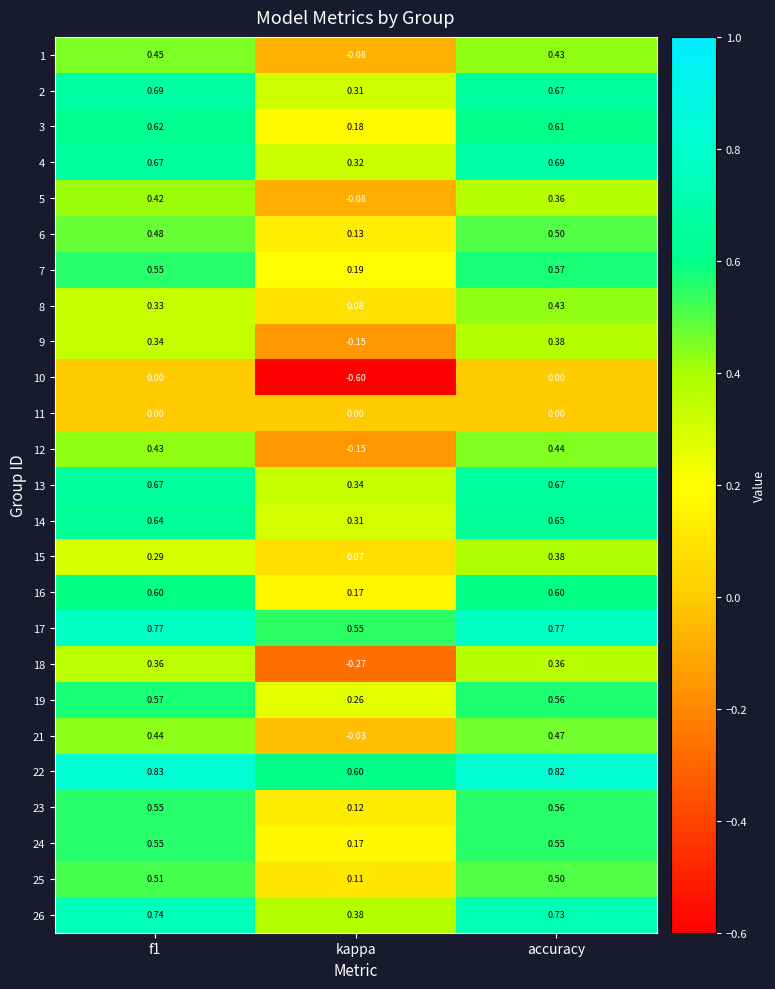

Where is 26 nearest to the value 0?

kappa